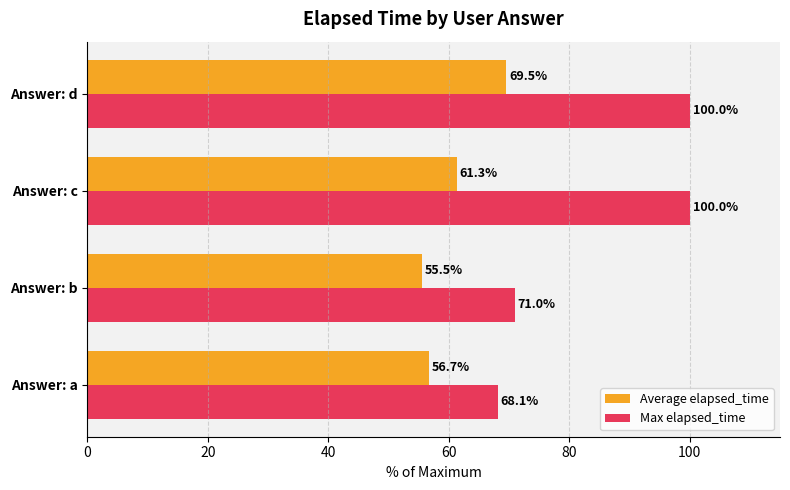

What is the average value of the Max elapsed_time series?

84.8